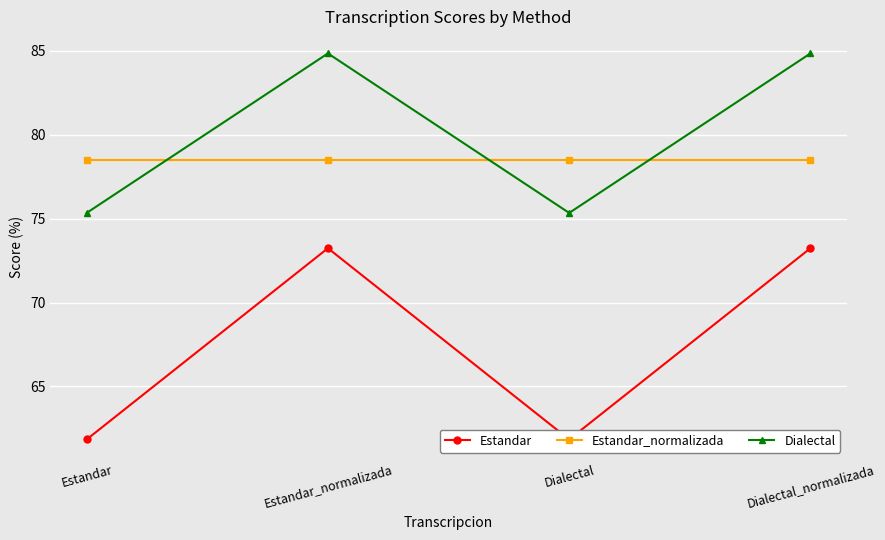

What is the difference between the highest and lowest values at Dialectal_normalizada?

11.6